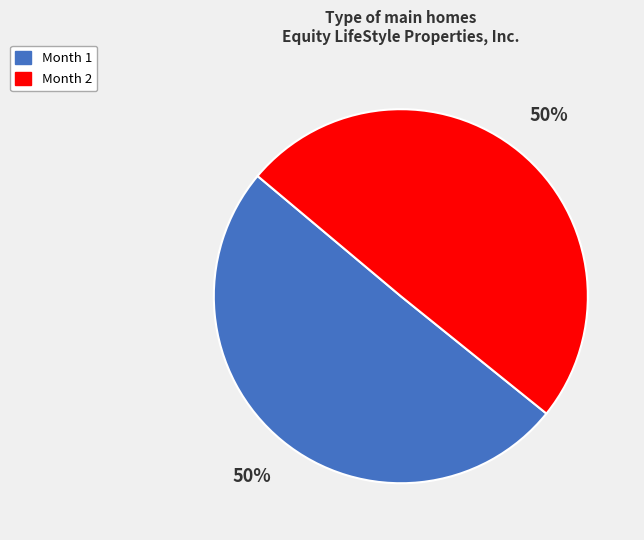

Approximately how many times larger is the value at Month 2 compared to Month 1?

1.0